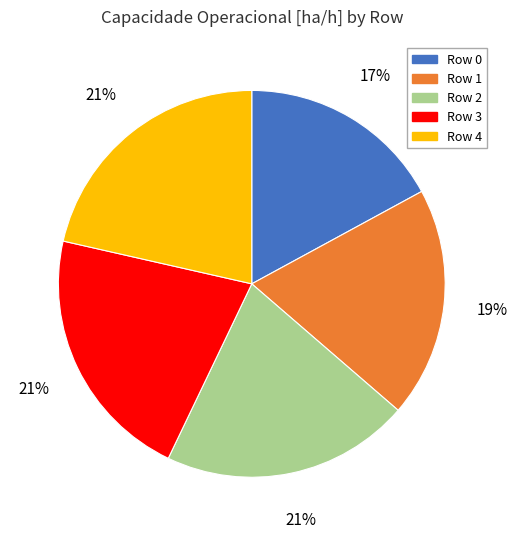

Count the number of slices in the pie.

5